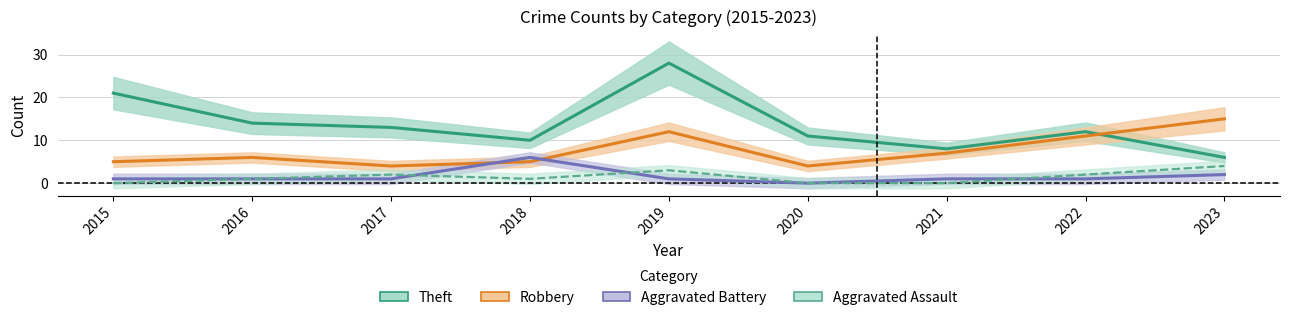

What is the value of the Aggravated Battery point at the 9th from the left?

2